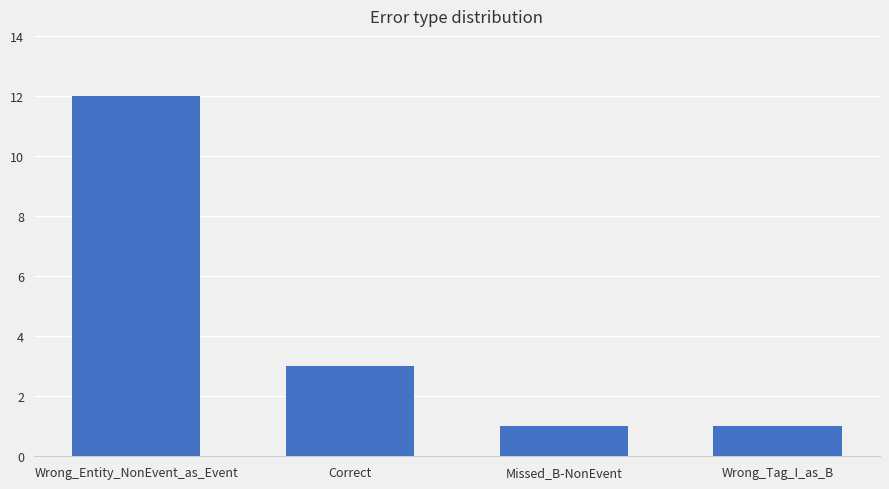

What is the greatest value displayed?

12